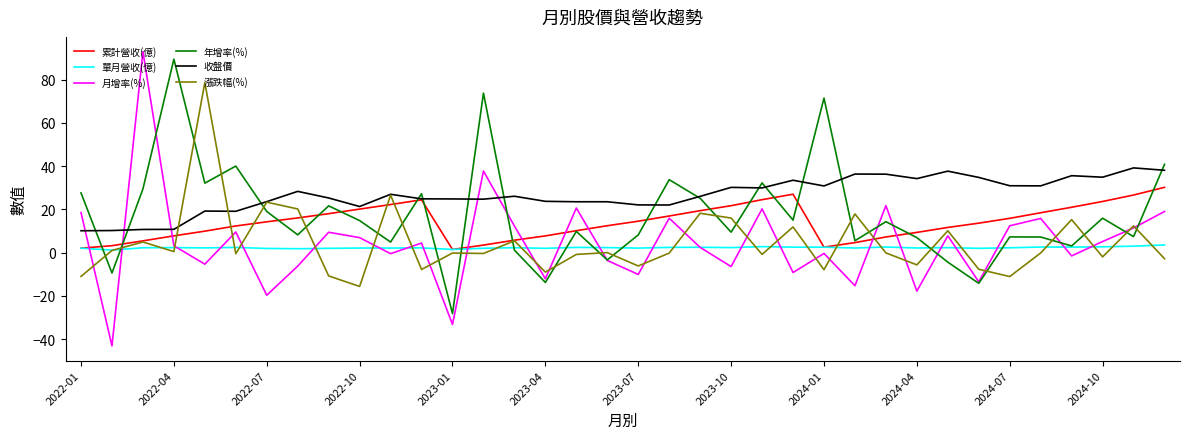

How many lines are shown in the chart?

6